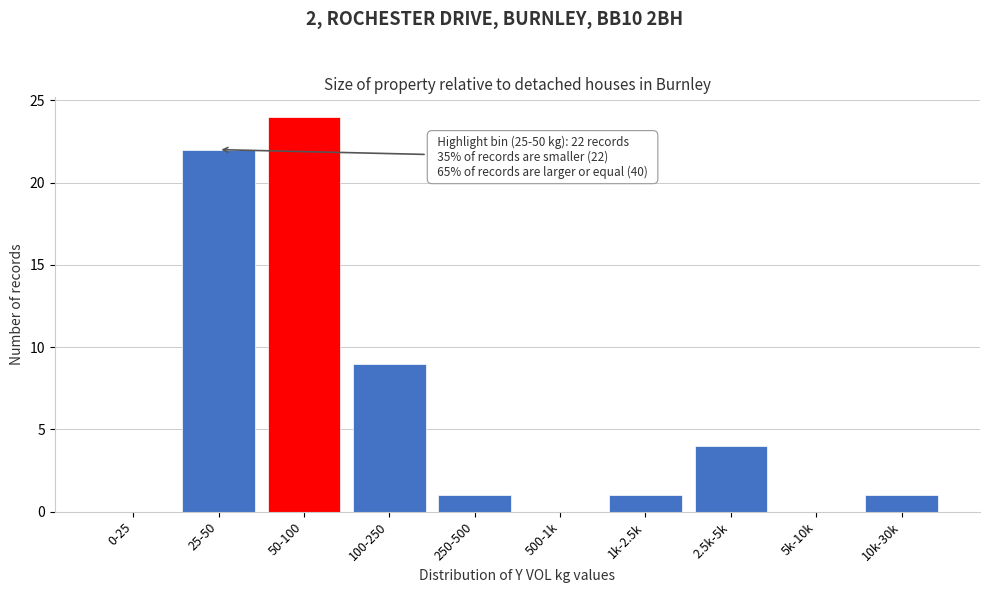

Reading left to right, transcribe all the data shown in this chart.

0-25=0	25-50=22	50-100=24	100-250=9	250-500=1	500-1k=0	1k-2.5k=1	2.5k-5k=4	5k-10k=0	10k-30k=1